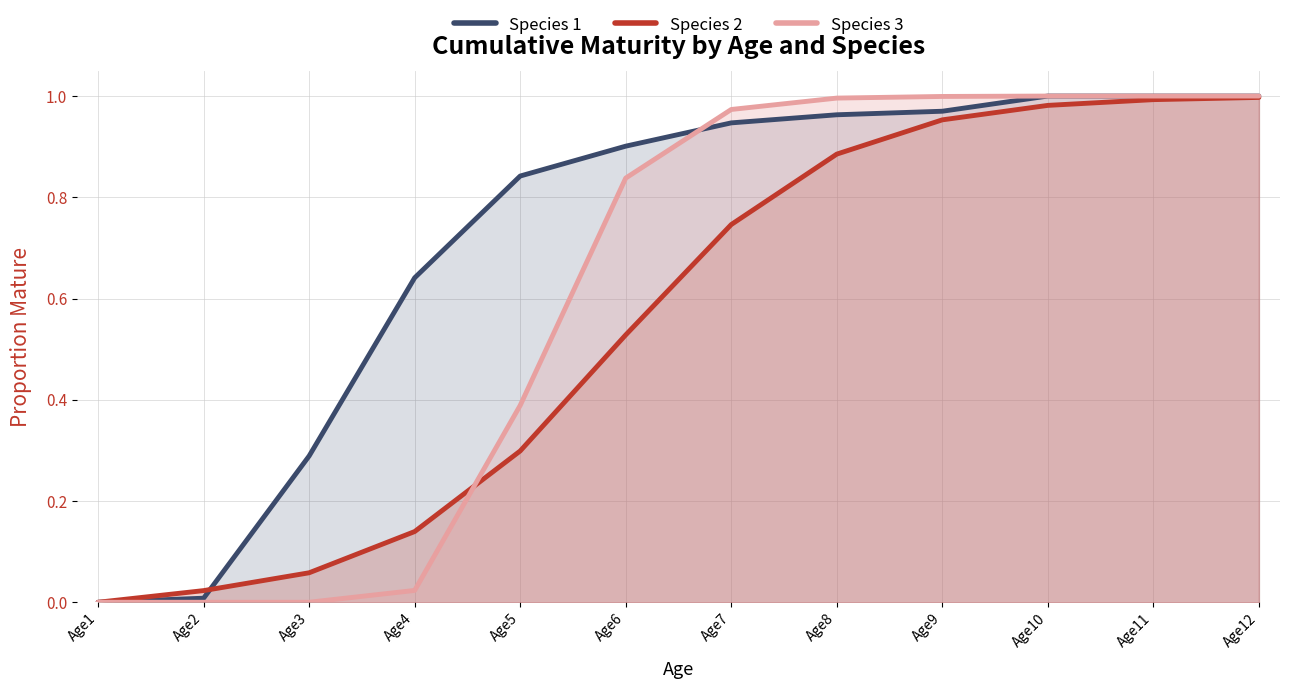

How many lines are shown in the chart?

3